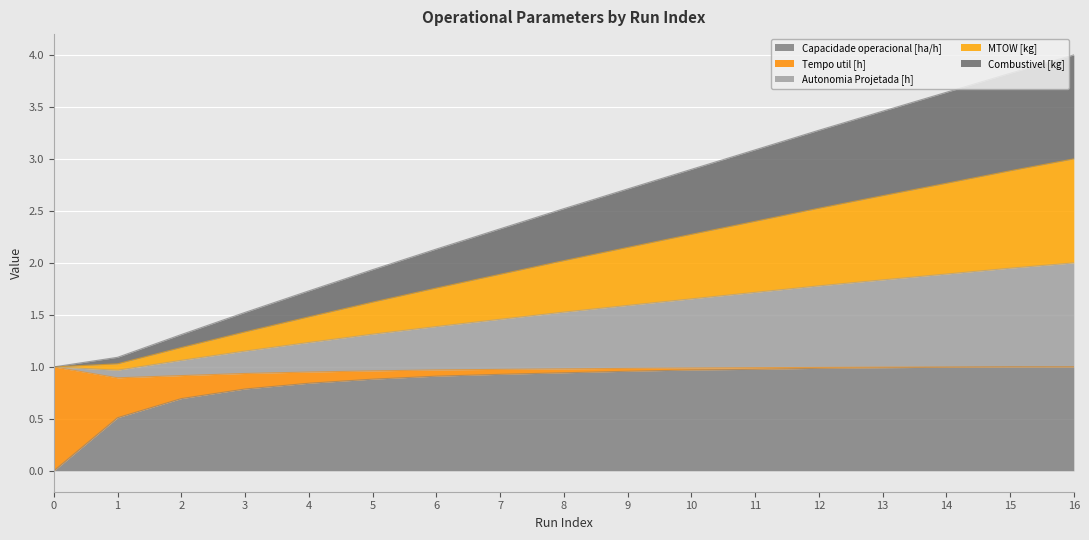

True or false: Autonomia Projetada [h] has more than 1 interior local peaks.

False